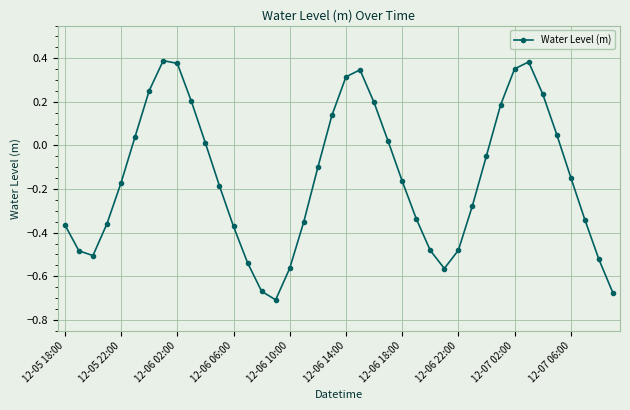

What is the difference between the second highest and minimum values?

1.1